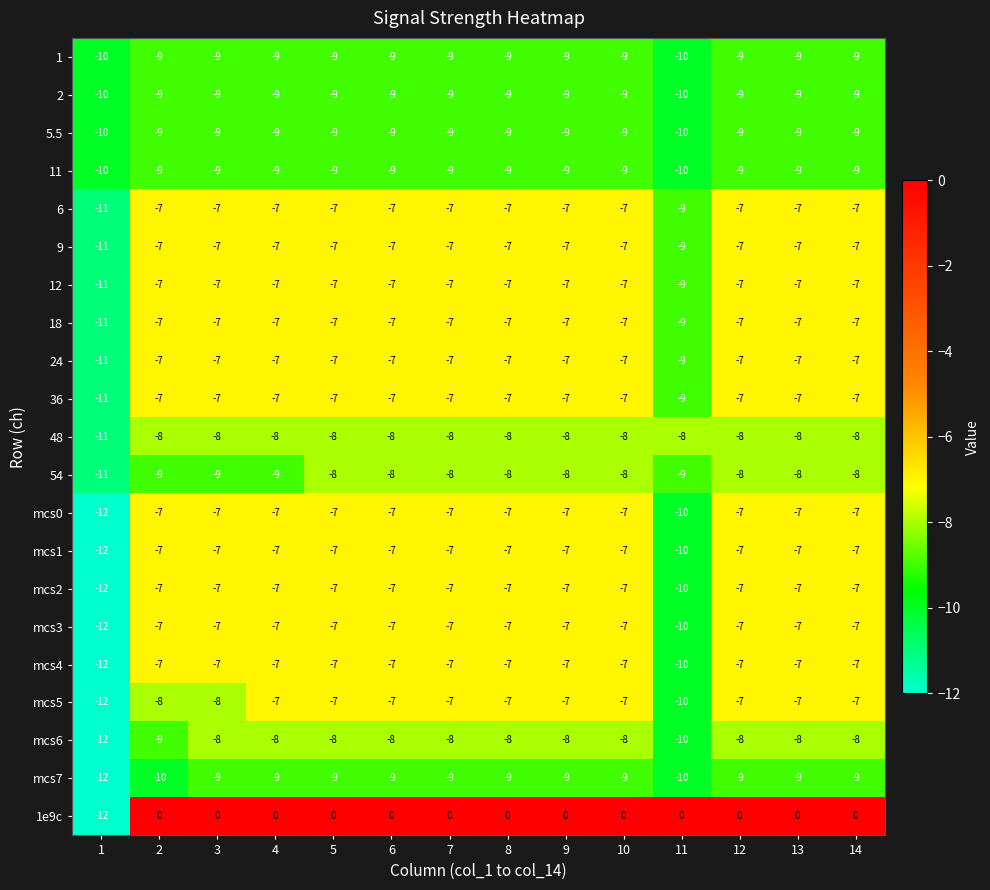

Count the 11 values in the range -9 to -8.

12